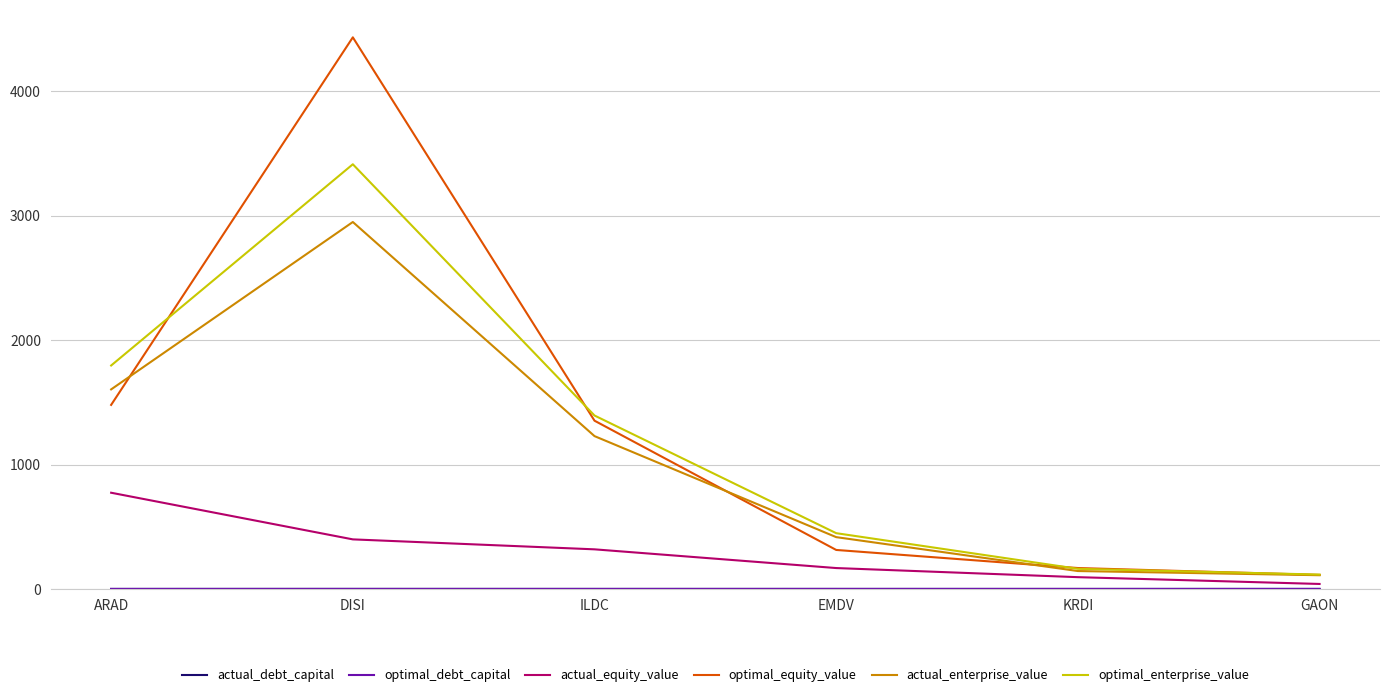

The value of optimal_equity_value at ILDC is 1816.5. True or false?

False